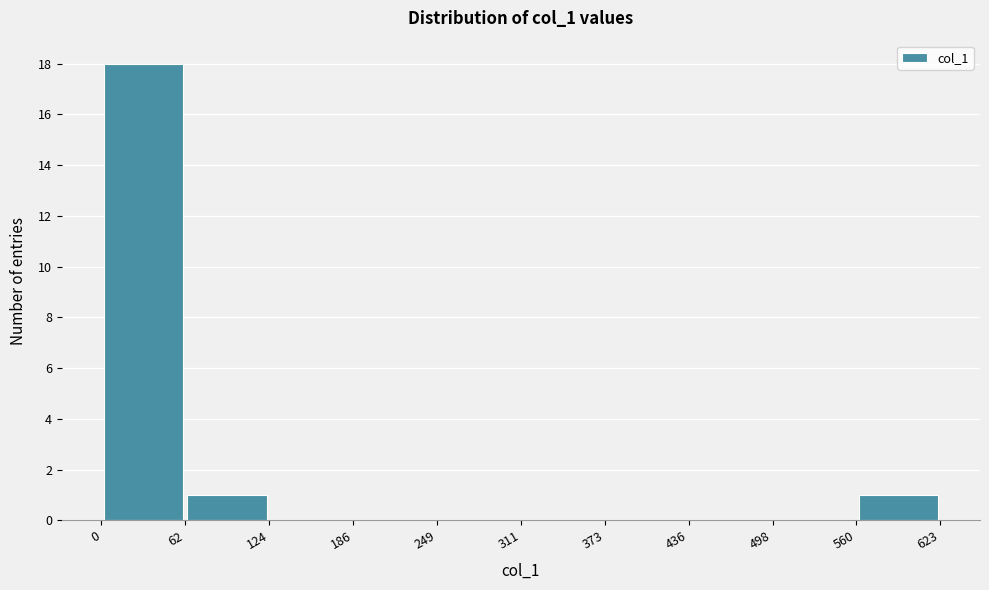

What is the height of the bar covering 62 to 124 on the x-axis? The values are not printed on the chart, so give them approximately, as read against the axis.

1